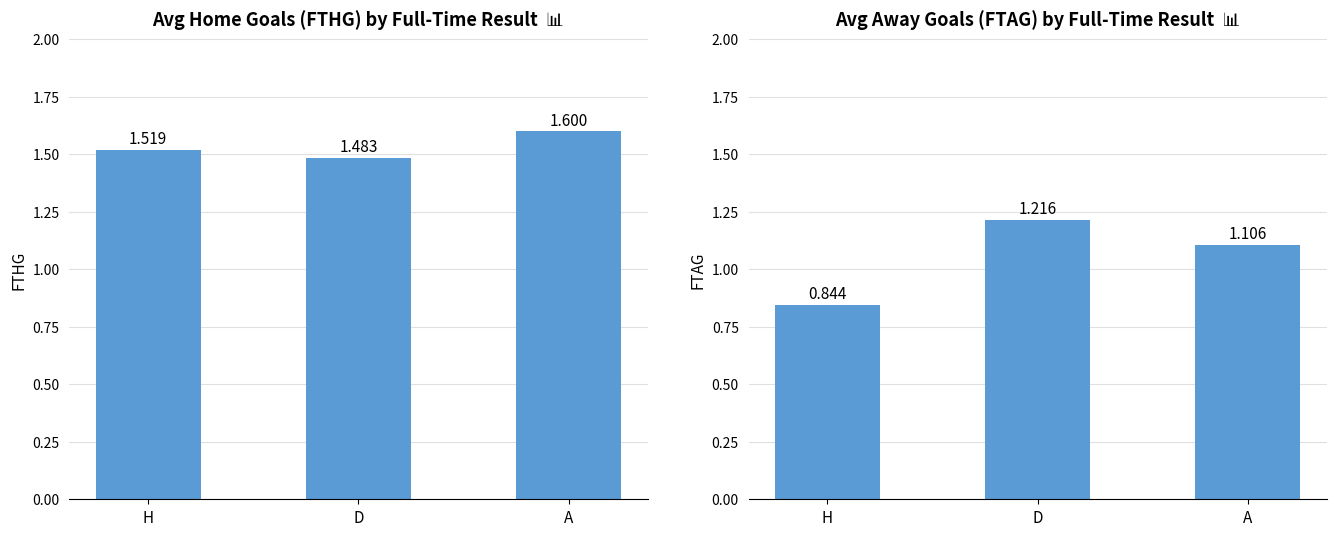

Is it true that FTHG equals 1.5 at H?

True